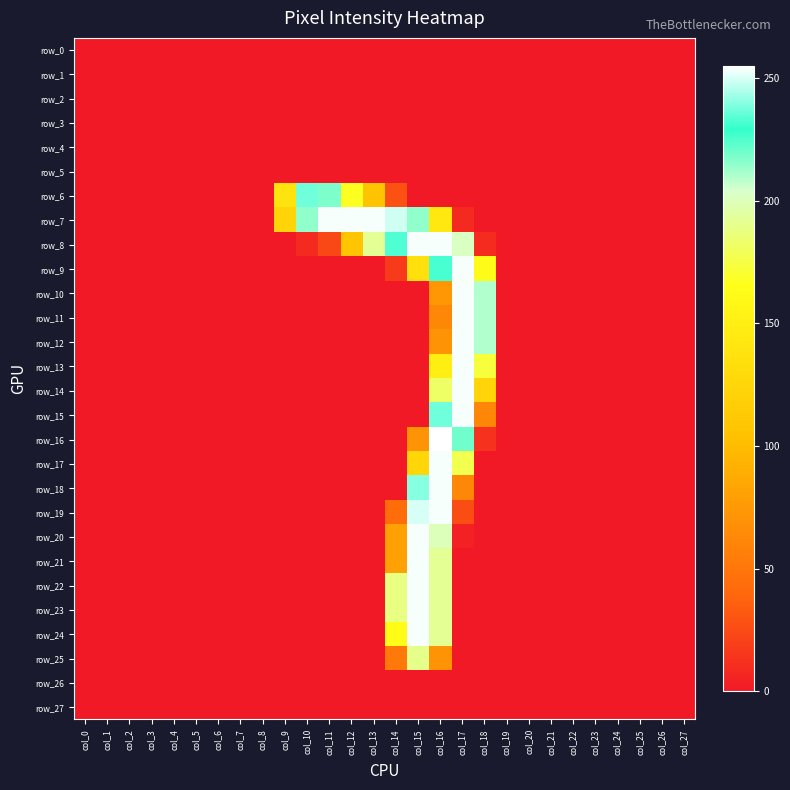

Which series changed the most between col_4 and col_15?

row_8